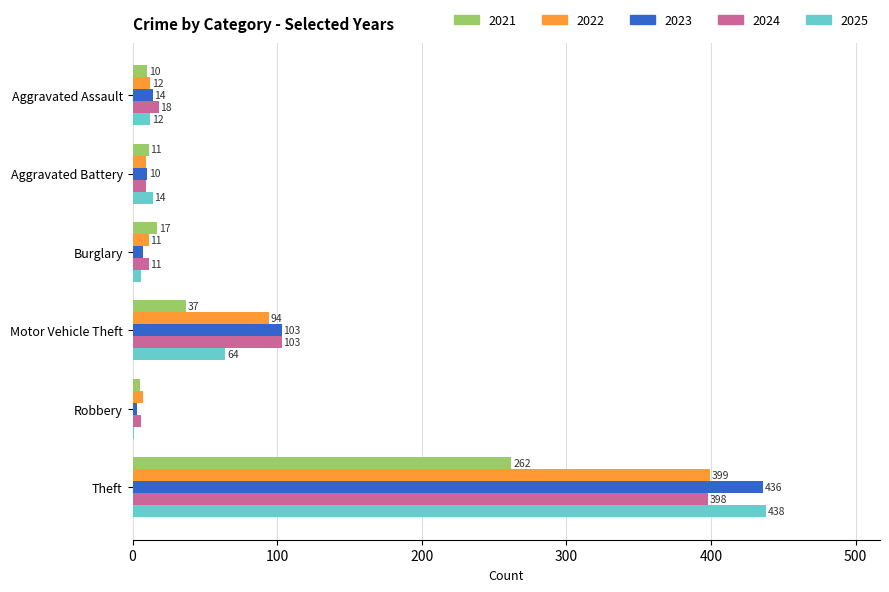

What is the total value across all series at Aggravated Battery?

53